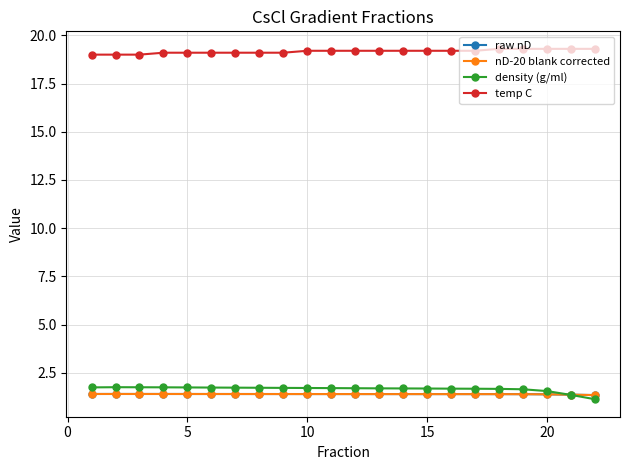

What is the value of the temp C point at the 19th from the left?

19.3